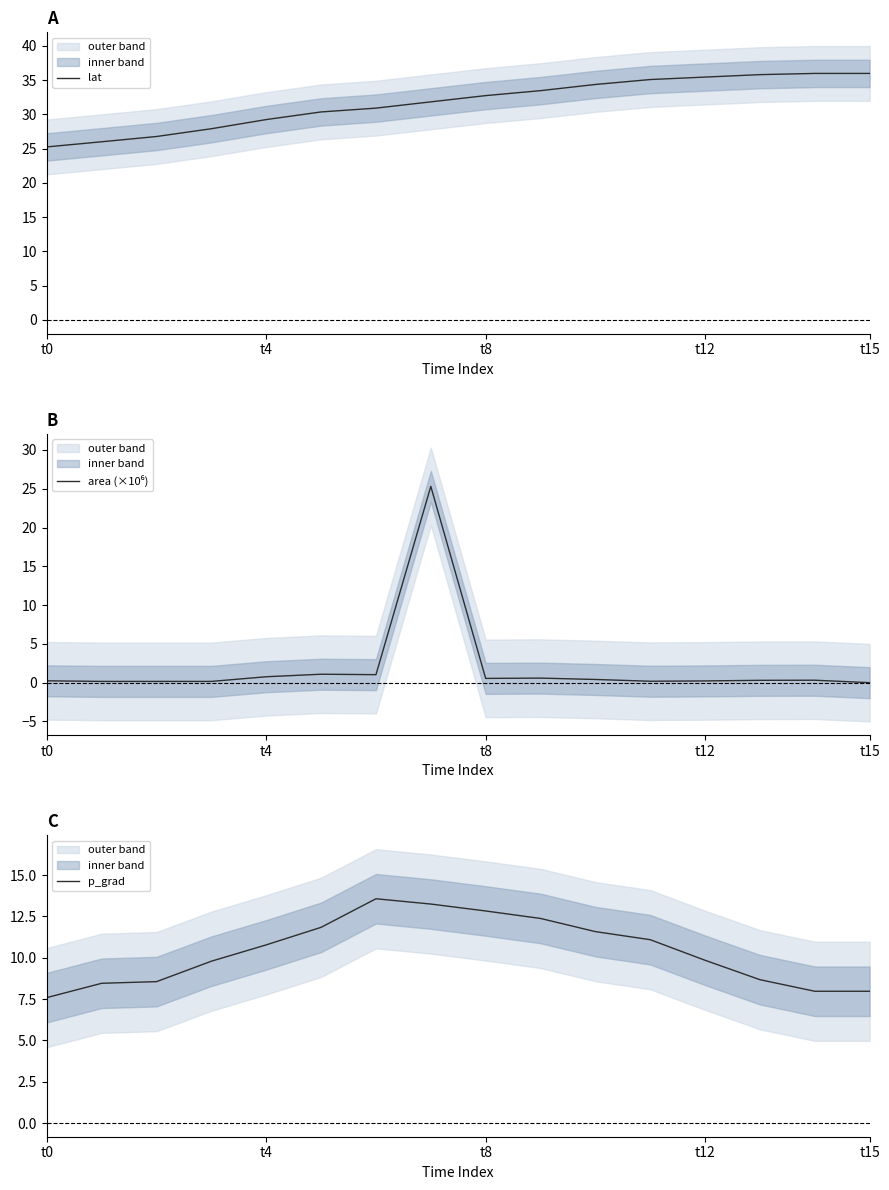

How many lines are shown in the chart?

3